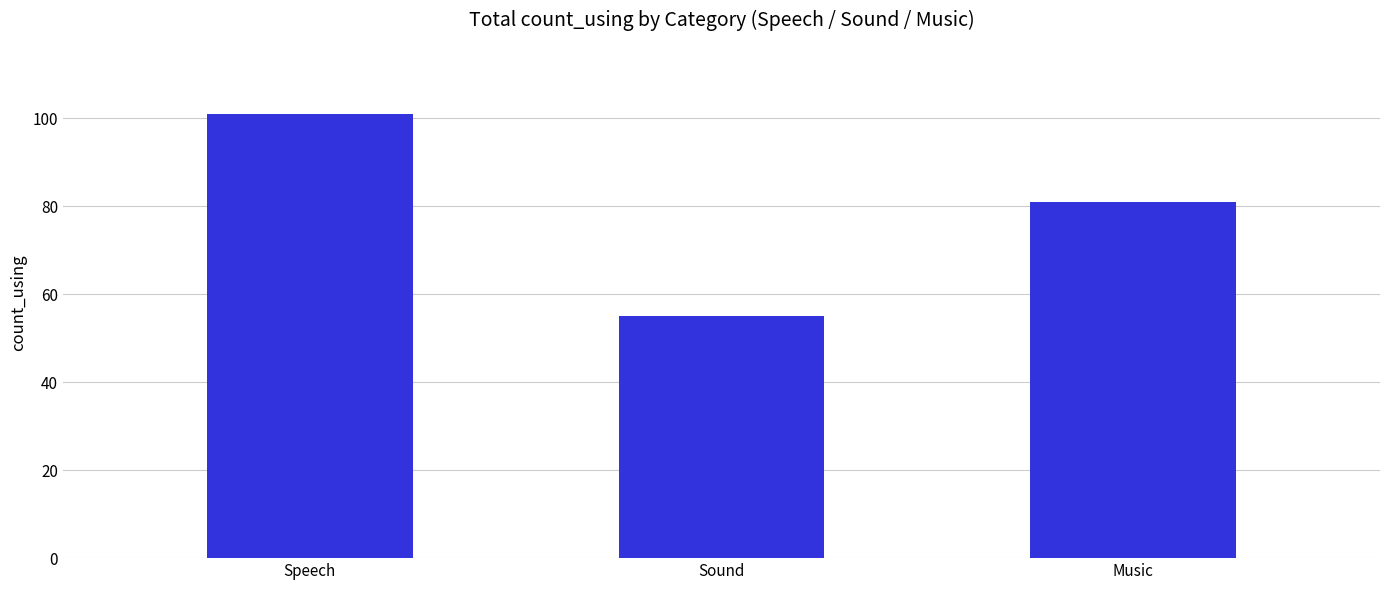

What is the label of the 3rd bar from the left?

Music